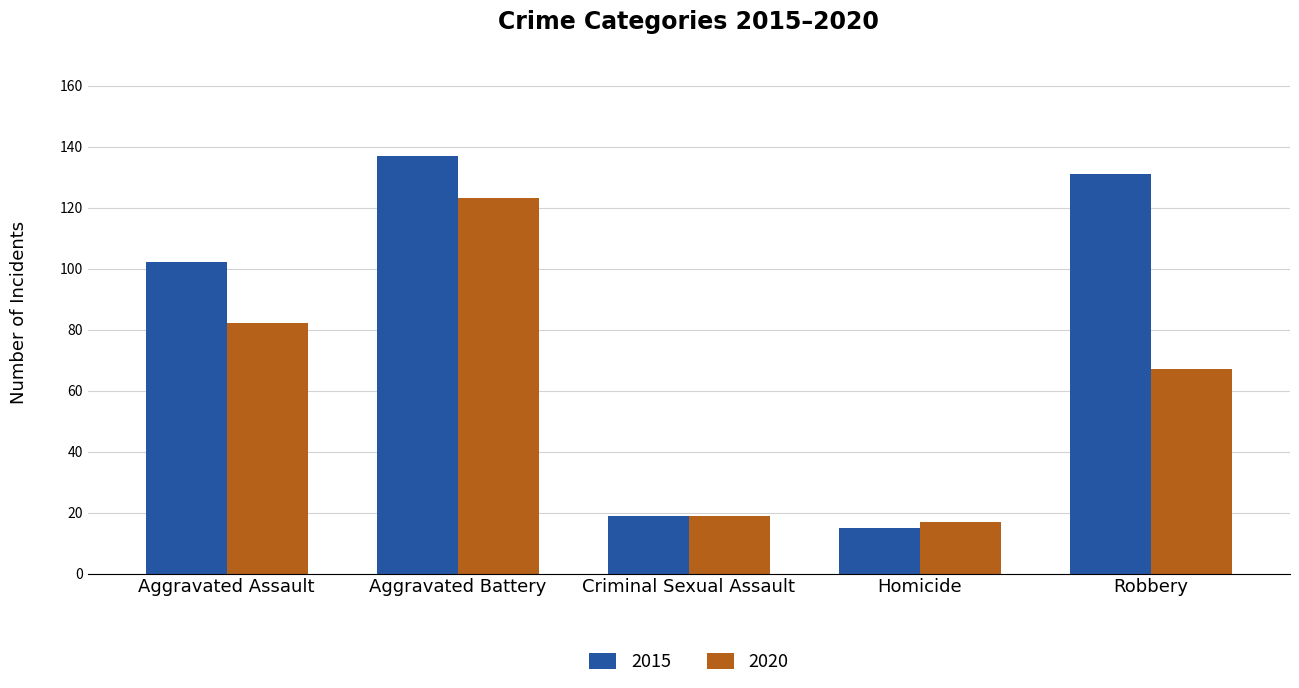

Reading right to left, list all the values displayed in this chart.

2015: 131	15	19	137	102
2020: 67	17	19	123	82